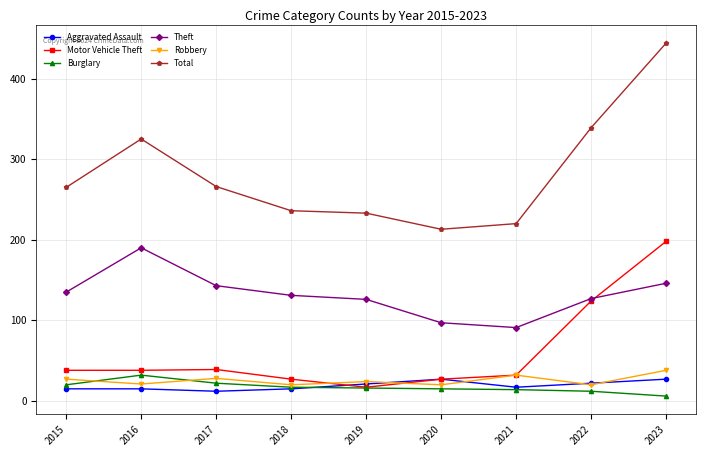

What is the spread (max minus min) of values at 2018?

221